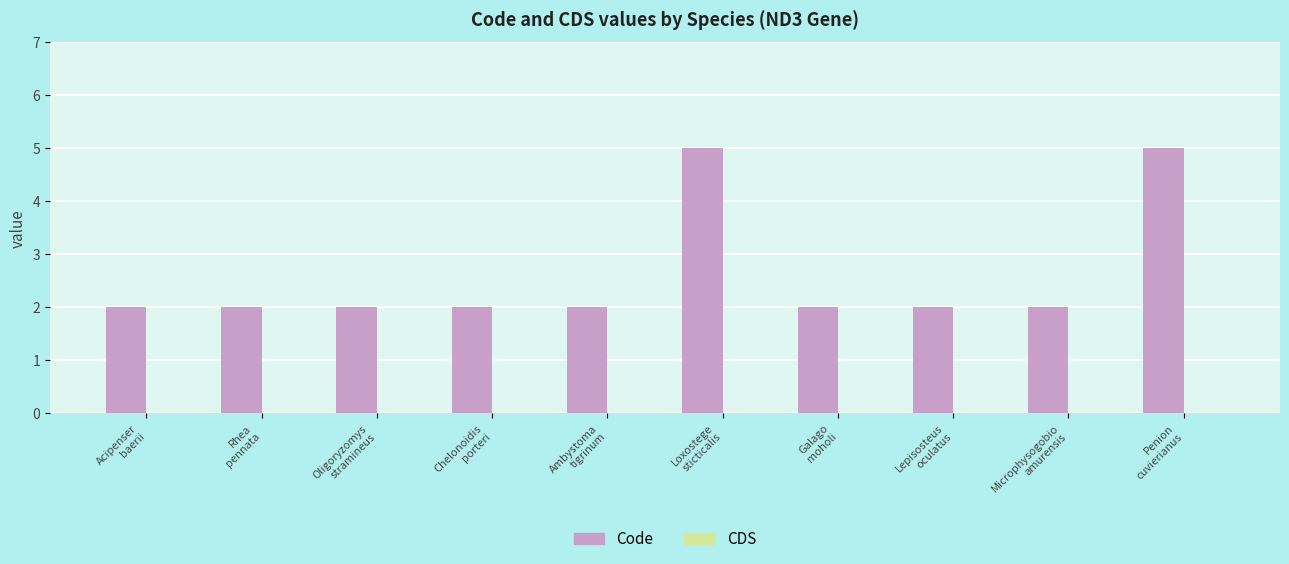

What is the maximum value shown in the chart?

5